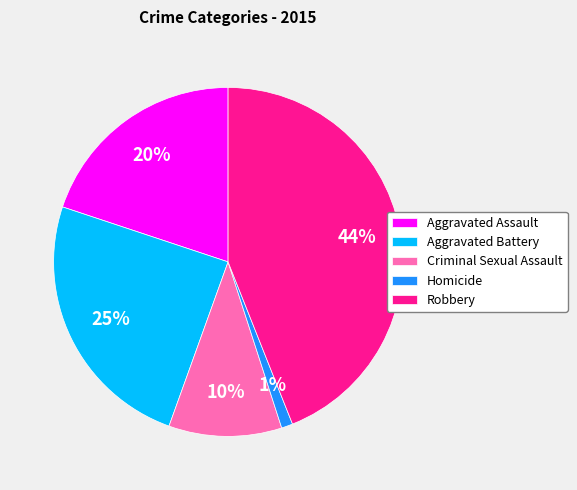

Between Criminal Sexual Assault and Aggravated Battery, which is larger?

Aggravated Battery